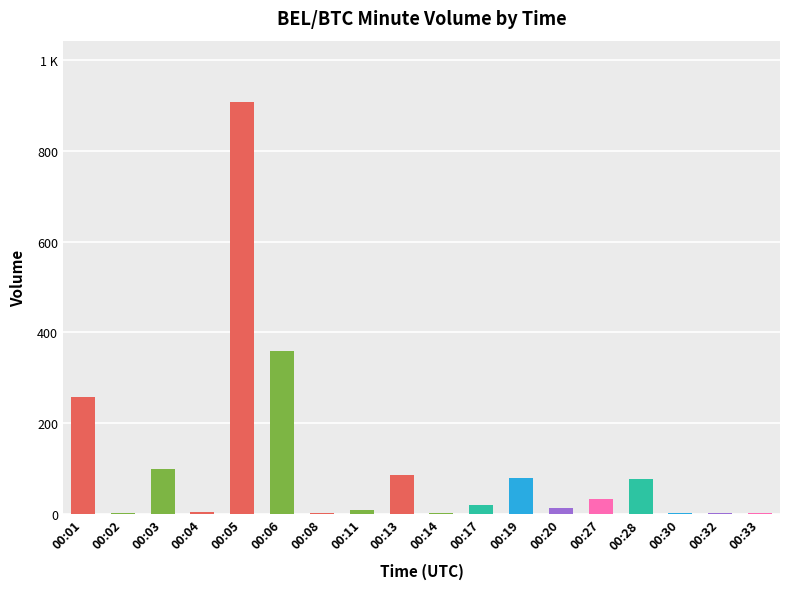

What is the ratio of the value at 00:17 to the value at 00:11?

2.2